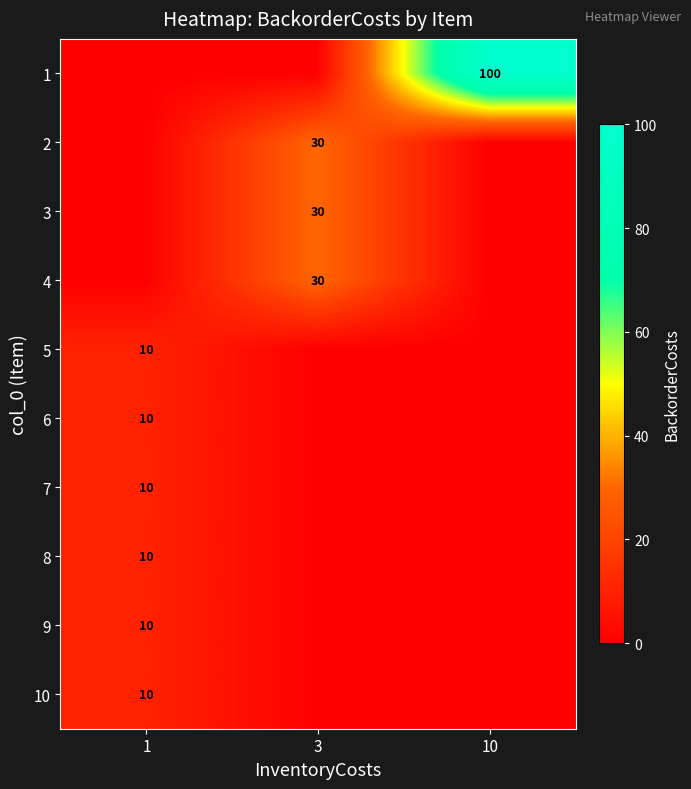

How many values in the row_3 series exceed 0?

1